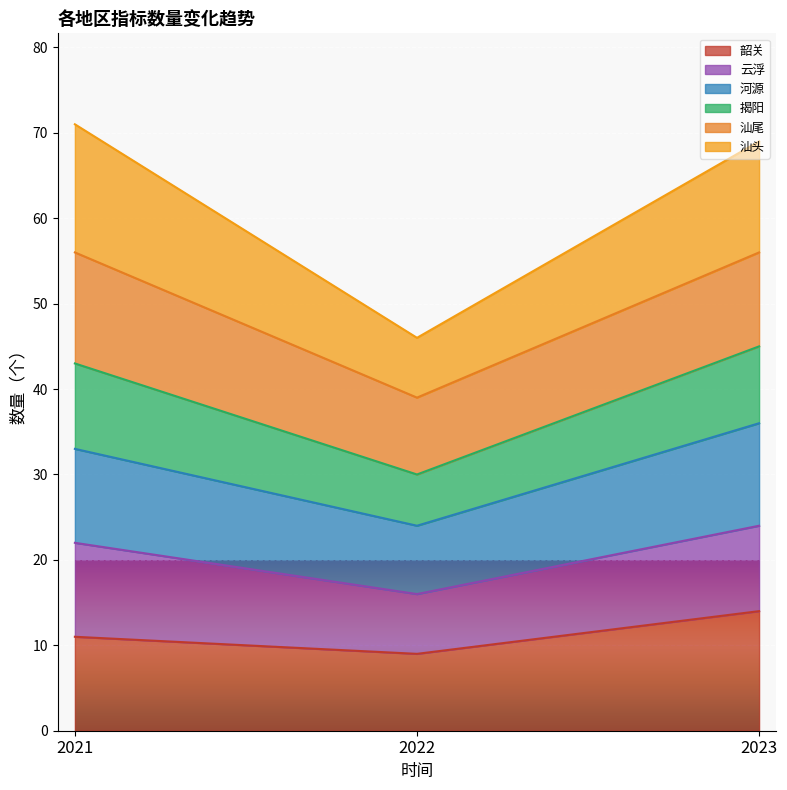

Reading left to right, list the values for the 韶关 series.

11	9	14